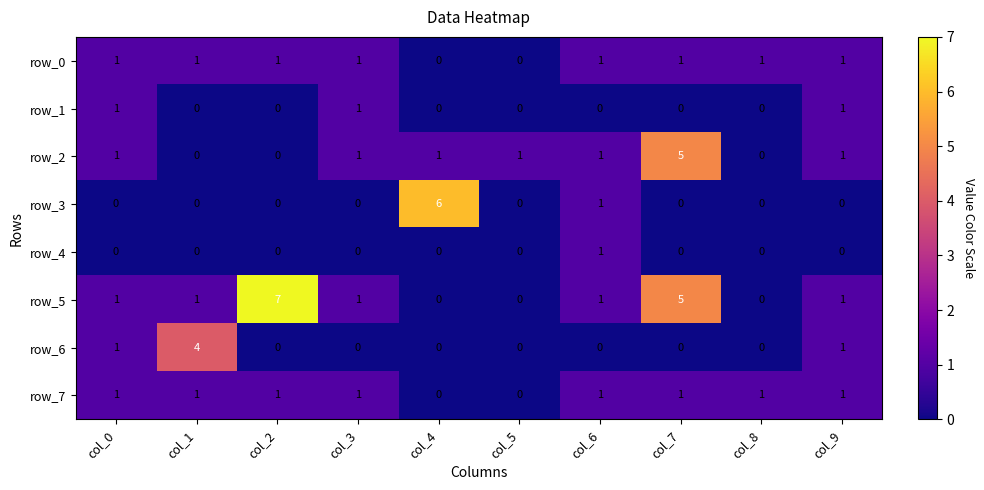

Which series changed the most between col_3 and col_9?

row_6